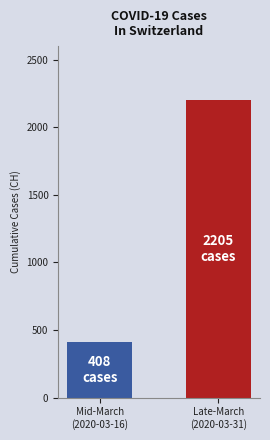

Which series has the largest range (max minus min)?

CH